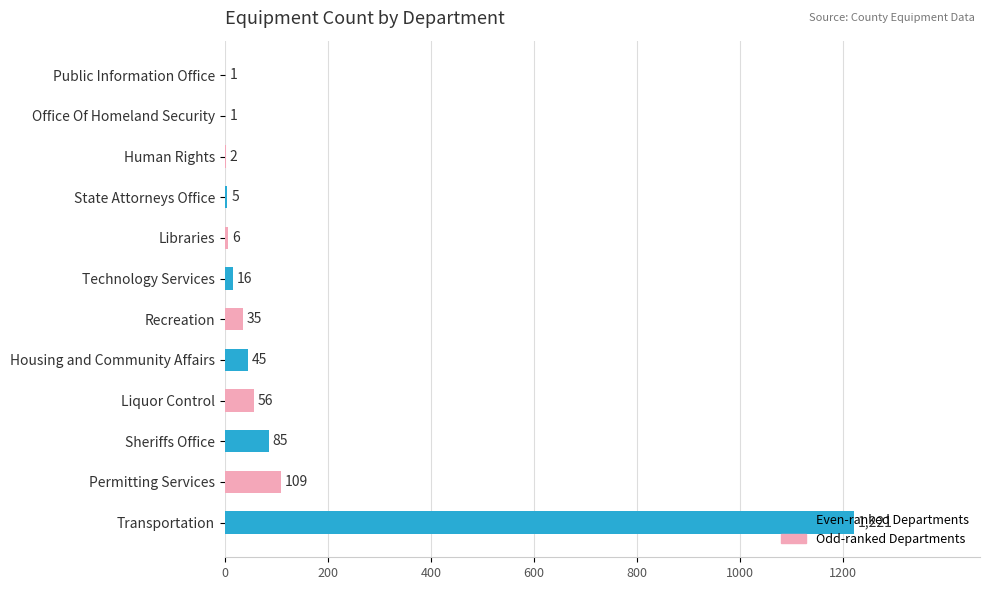

Which category has the highest value across all series?

Transportation